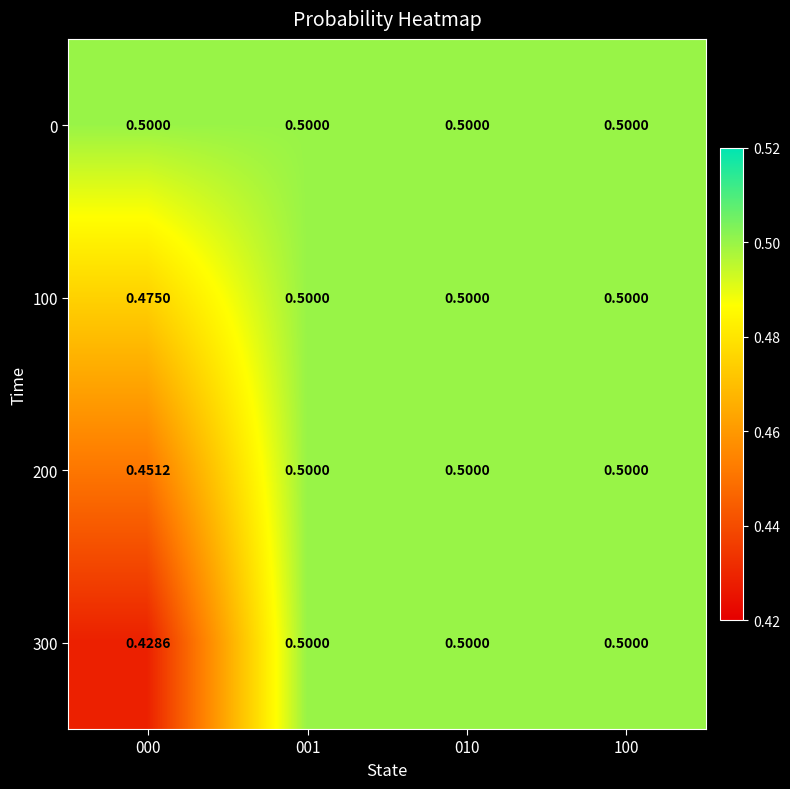

Rank the series at 000 from highest to lowest value.

0, 100, 200, 300